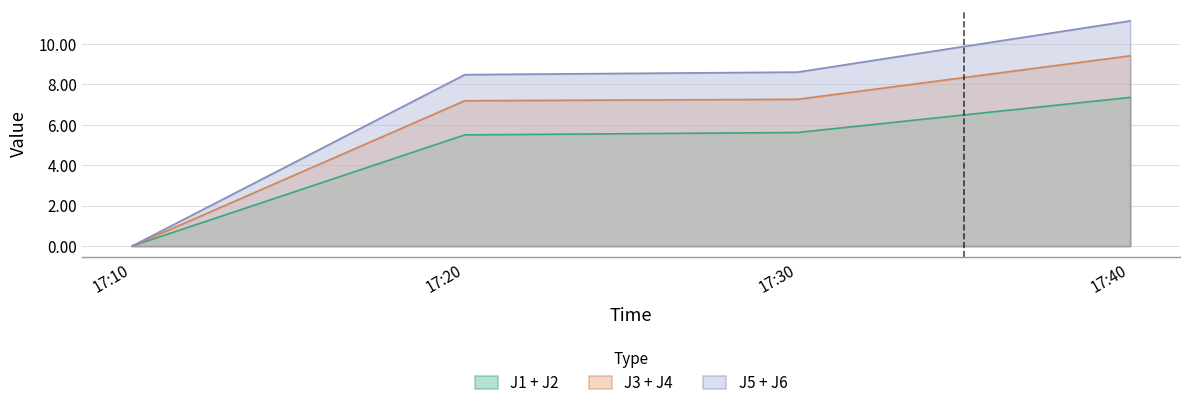

What is the value of the J1 point at the 2nd from the left?

5.5